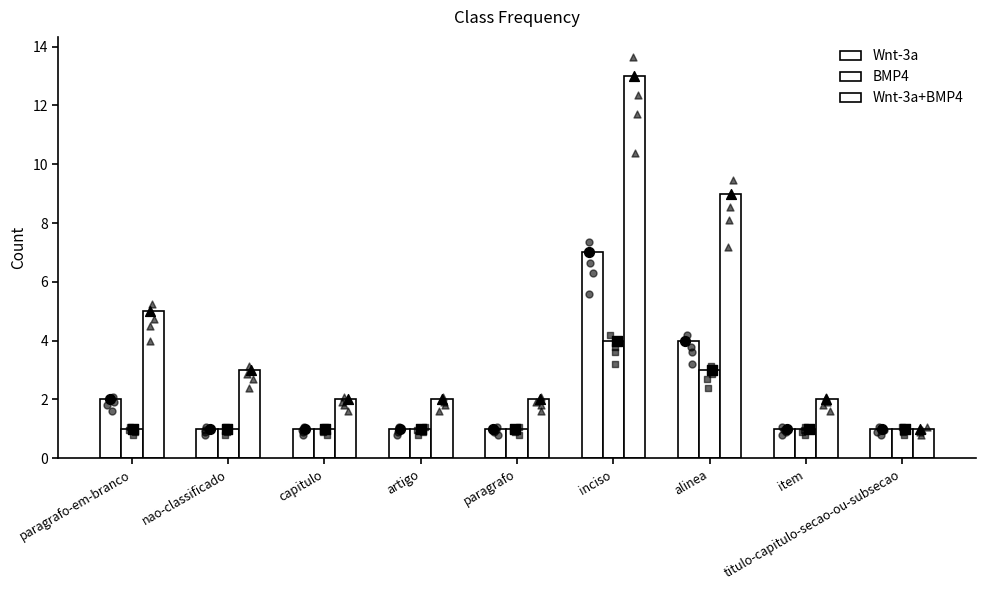

Which series has the widest spread of Y values?

Wnt-3a+BMP4